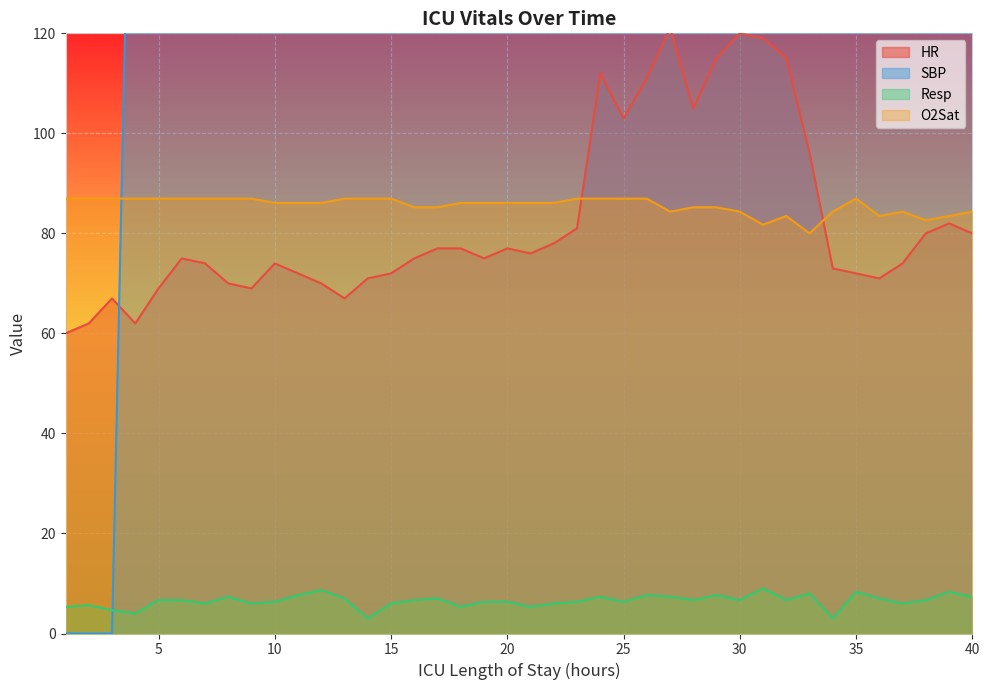

What is the value of the Resp point at the 2nd from the left?

5.7